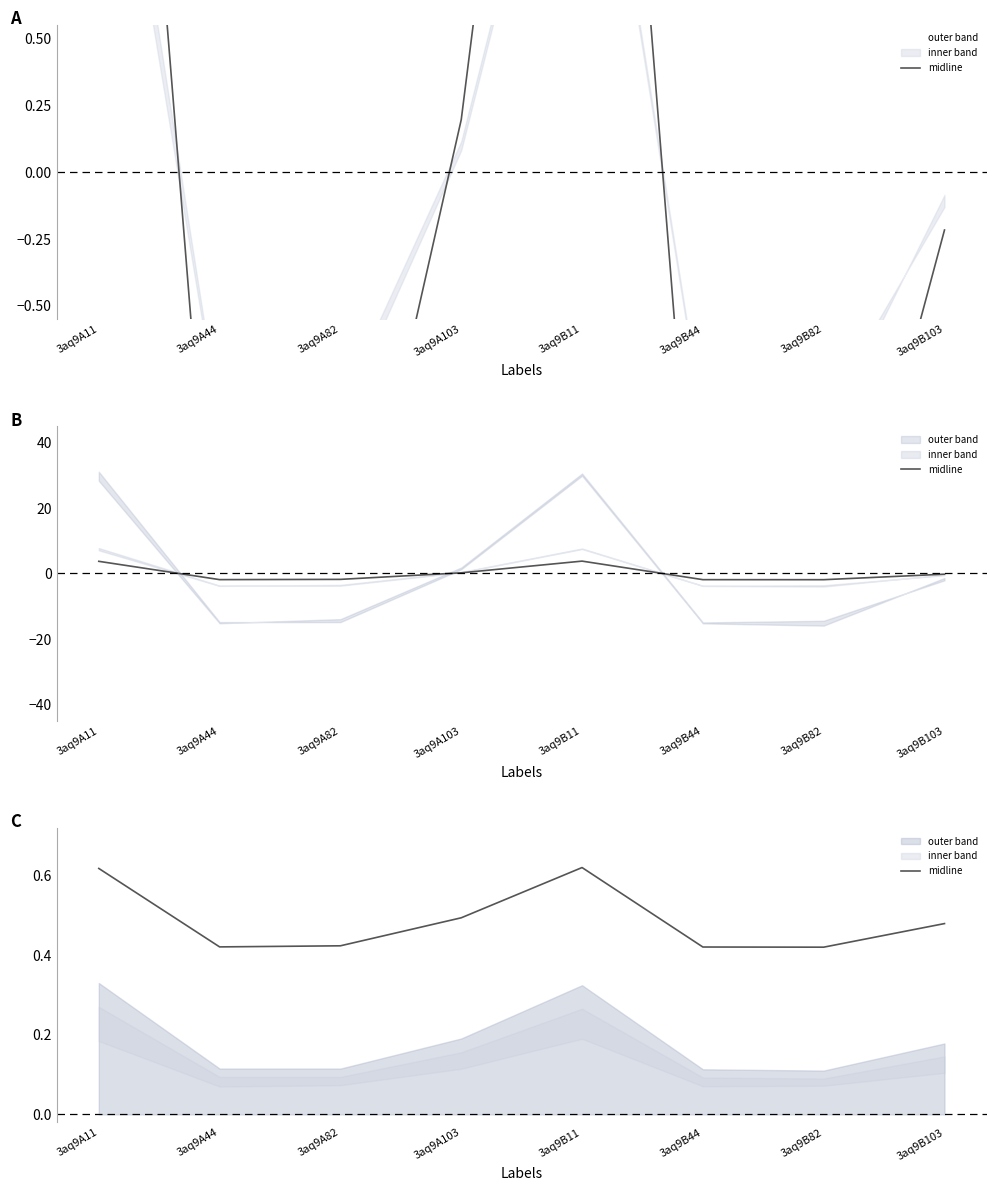

Which label corresponds to the largest value in the chart?

3aq9B11